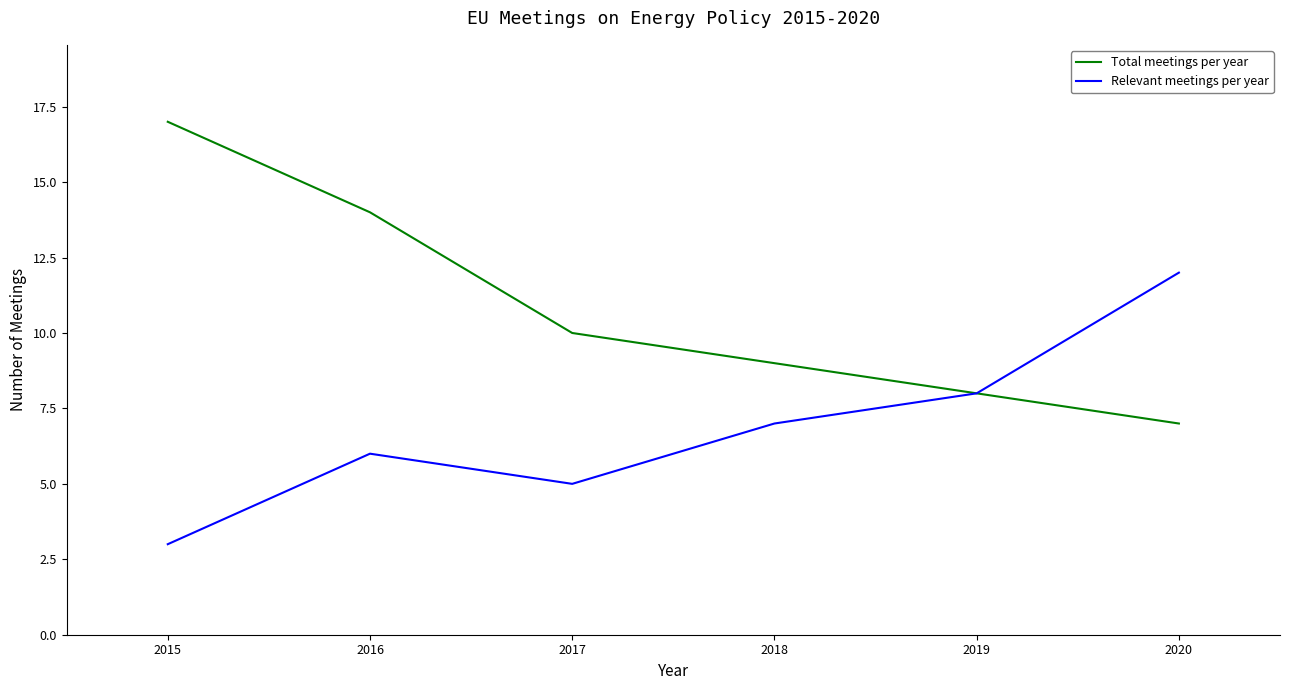

Read the Total meetings per year value at 2019.

8